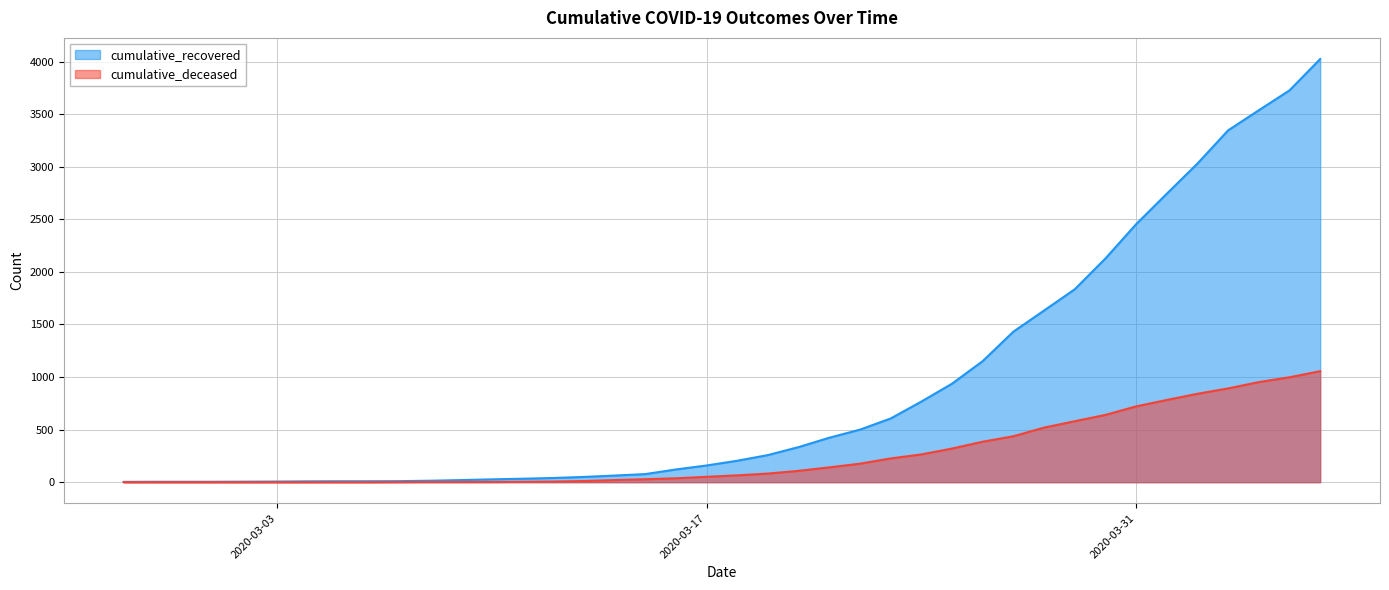

Which series has the largest total across all categories?

cumulative_recovered